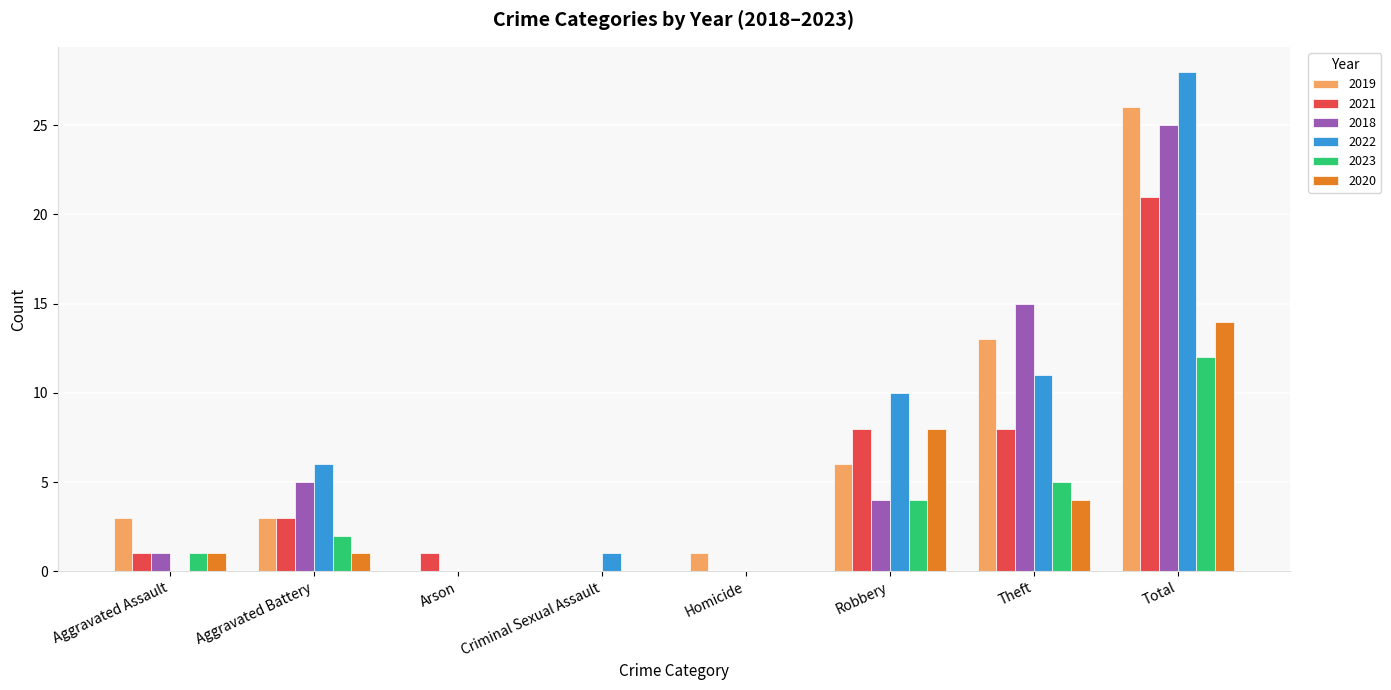

Where is 2020 nearest to the value 7?

Robbery